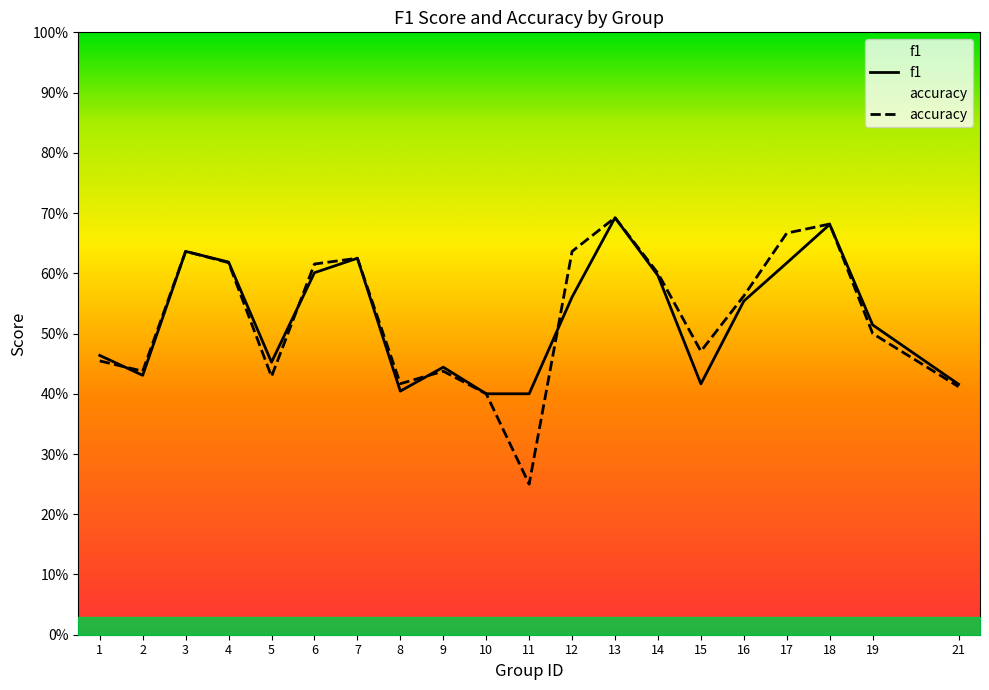

Read the accuracy value at 16.

0.6